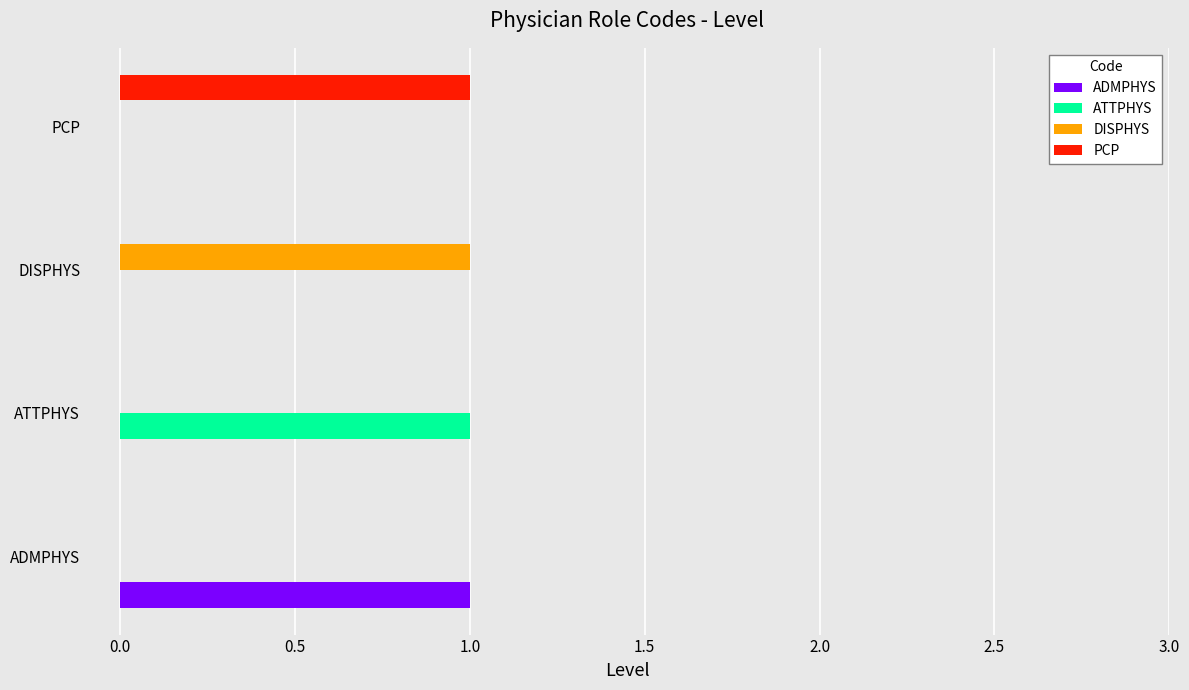

Is it true that ATTPHYS equals 1 at DISPHYS?

False